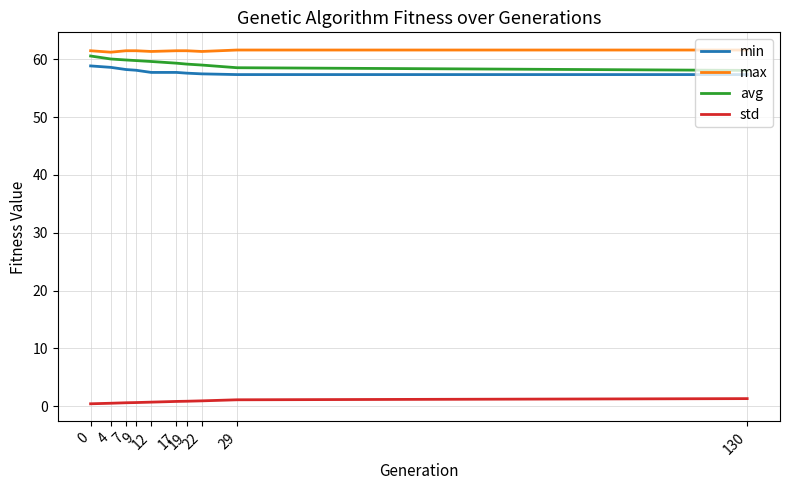

What is the greatest value displayed?

61.6